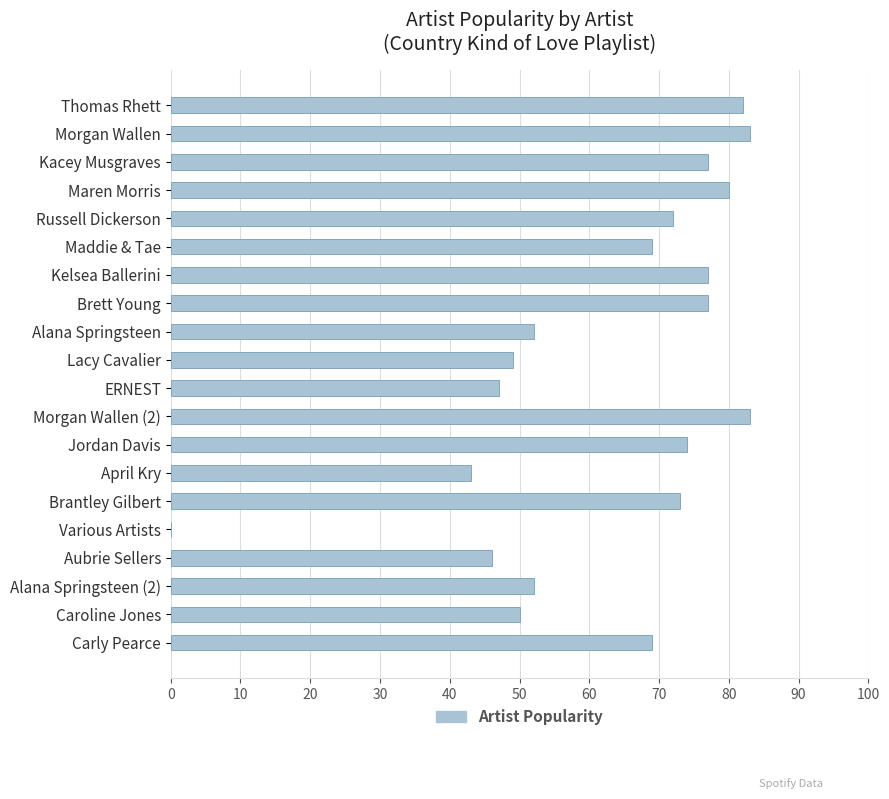

Reading bottom to top, what are all the values shown in this chart?

Carly Pearce=69	Caroline Jones=50	Alana Springsteen (2)=52	Aubrie Sellers=46	Various Artists=0	Brantley Gilbert=73	April Kry=43	Jordan Davis=74	Morgan Wallen (2)=83	ERNEST=47	Lacy Cavalier=49	Alana Springsteen=52	Brett Young=77	Kelsea Ballerini=77	Maddie & Tae=69	Russell Dickerson=72	Maren Morris=80	Kacey Musgraves=77	Morgan Wallen=83	Thomas Rhett=82